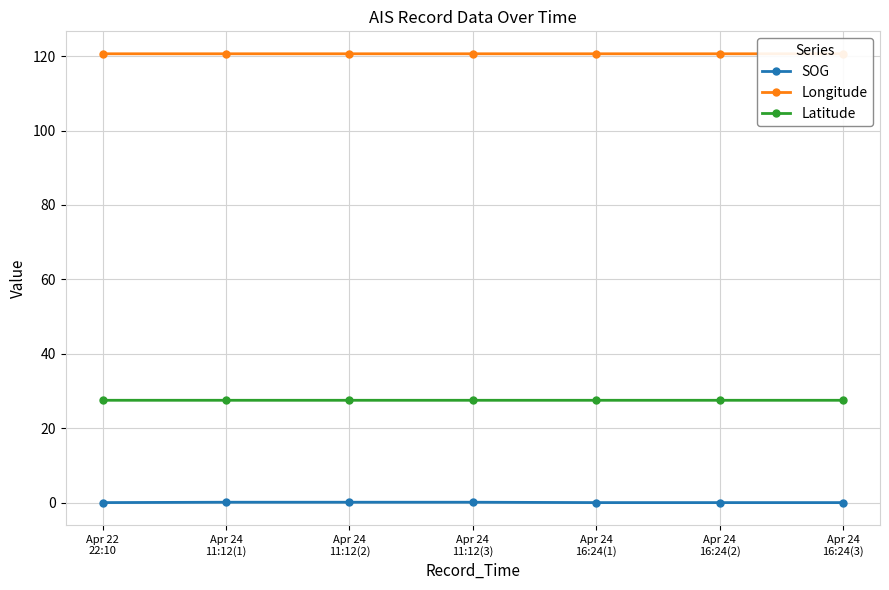

What is the sum of the SOG values at Apr 24
16:24(2) and Apr 24
11:12(1)?

0.1